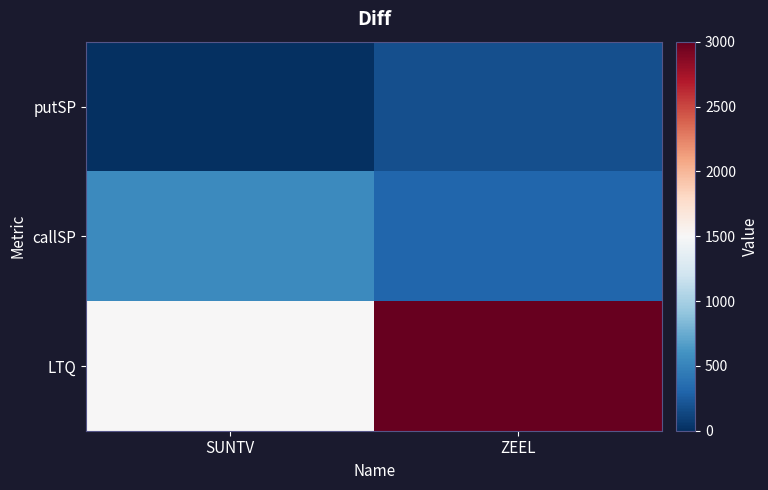

How many series are shown in this chart?

3